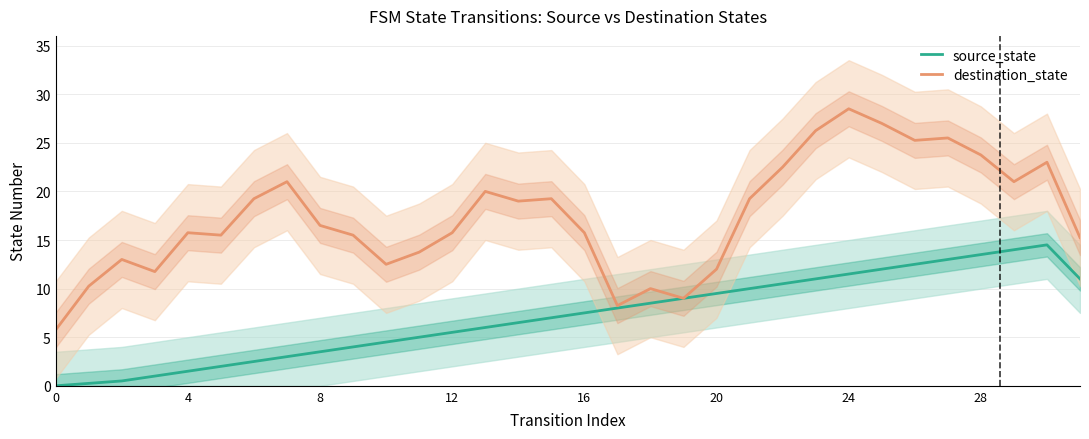

True or false: destination_state and source_state cross at least once.

False